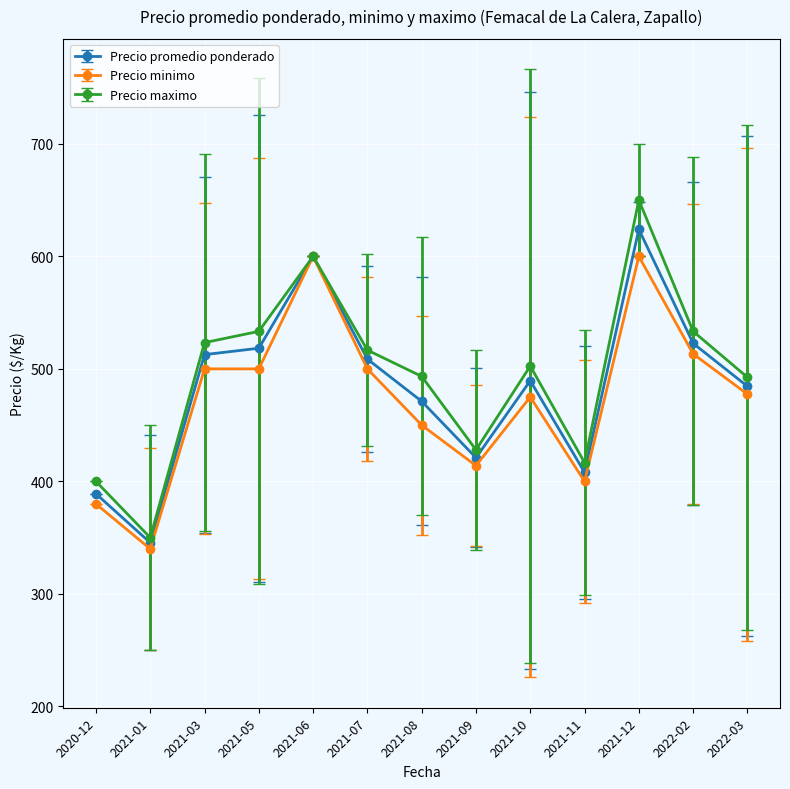

Is it true that Precio minimo equals 600.0 at 2021-12?

True